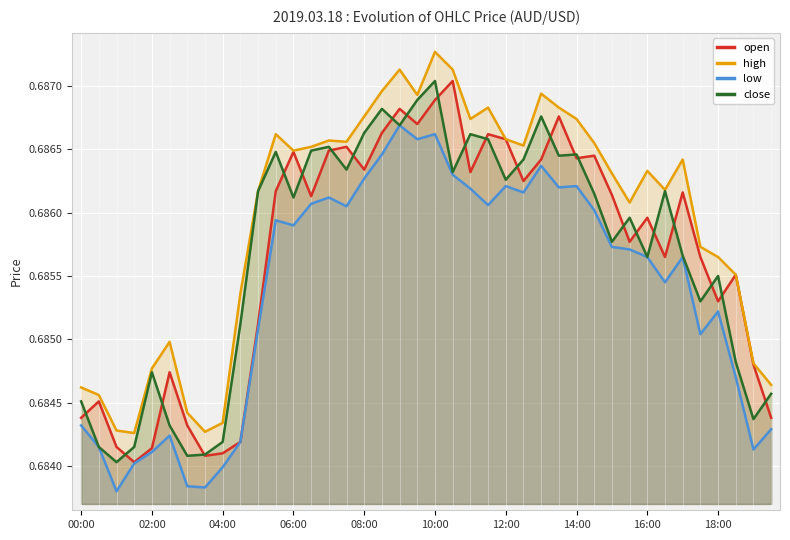

Reading left to right, what are all the values shown in this chart?

open: 0.7	0.7	0.7	0.7	0.7	0.7	0.7	0.7	0.7	0.7	0.7	0.7	0.7	0.7	0.7	0.7	0.7	0.7	0.7	0.7	0.7	0.7	0.7	0.7	0.7	0.7	0.7	0.7	0.7	0.7	0.7	0.7	0.7	0.7	0.7	0.7	0.7	0.7	0.7	0.7
high: 0.7	0.7	0.7	0.7	0.7	0.7	0.7	0.7	0.7	0.7	0.7	0.7	0.7	0.7	0.7	0.7	0.7	0.7	0.7	0.7	0.7	0.7	0.7	0.7	0.7	0.7	0.7	0.7	0.7	0.7	0.7	0.7	0.7	0.7	0.7	0.7	0.7	0.7	0.7	0.7
low: 0.7	0.7	0.7	0.7	0.7	0.7	0.7	0.7	0.7	0.7	0.7	0.7	0.7	0.7	0.7	0.7	0.7	0.7	0.7	0.7	0.7	0.7	0.7	0.7	0.7	0.7	0.7	0.7	0.7	0.7	0.7	0.7	0.7	0.7	0.7	0.7	0.7	0.7	0.7	0.7
close: 0.7	0.7	0.7	0.7	0.7	0.7	0.7	0.7	0.7	0.7	0.7	0.7	0.7	0.7	0.7	0.7	0.7	0.7	0.7	0.7	0.7	0.7	0.7	0.7	0.7	0.7	0.7	0.7	0.7	0.7	0.7	0.7	0.7	0.7	0.7	0.7	0.7	0.7	0.7	0.7